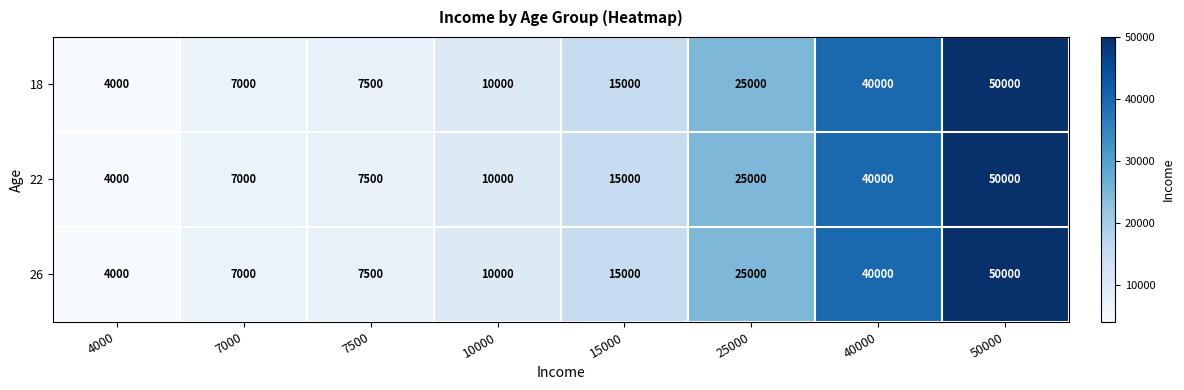

Is the value of 26 at 25000 greater than the value of 22 at 4000?

Yes